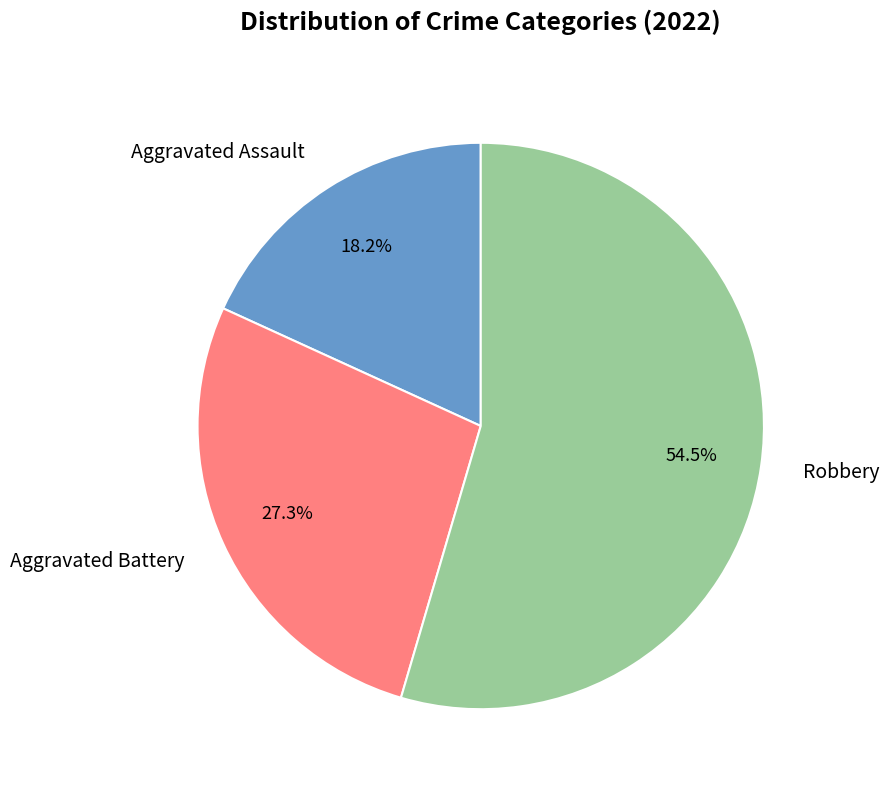

Rank the categories by value from highest to lowest.

Robbery, Aggravated Battery, Aggravated Assault